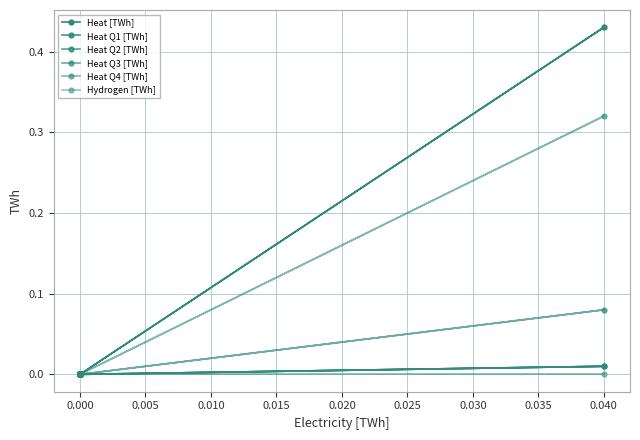

What are all the series names shown in the legend?

Heat [TWh], Heat Q1 [TWh], Heat Q2 [TWh], Heat Q3 [TWh], Heat Q4 [TWh], Hydrogen [TWh]